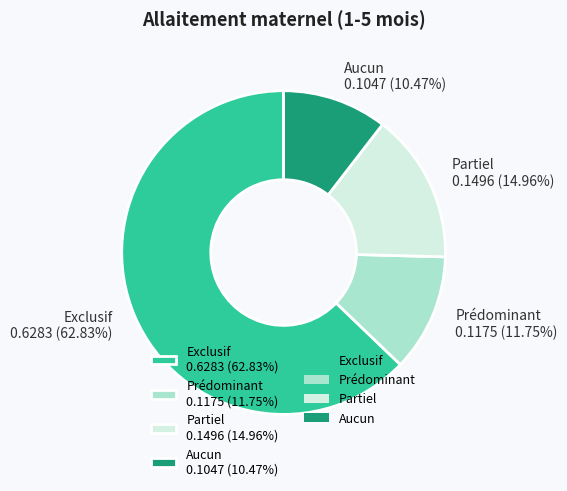

Count the number of slices in the pie.

4